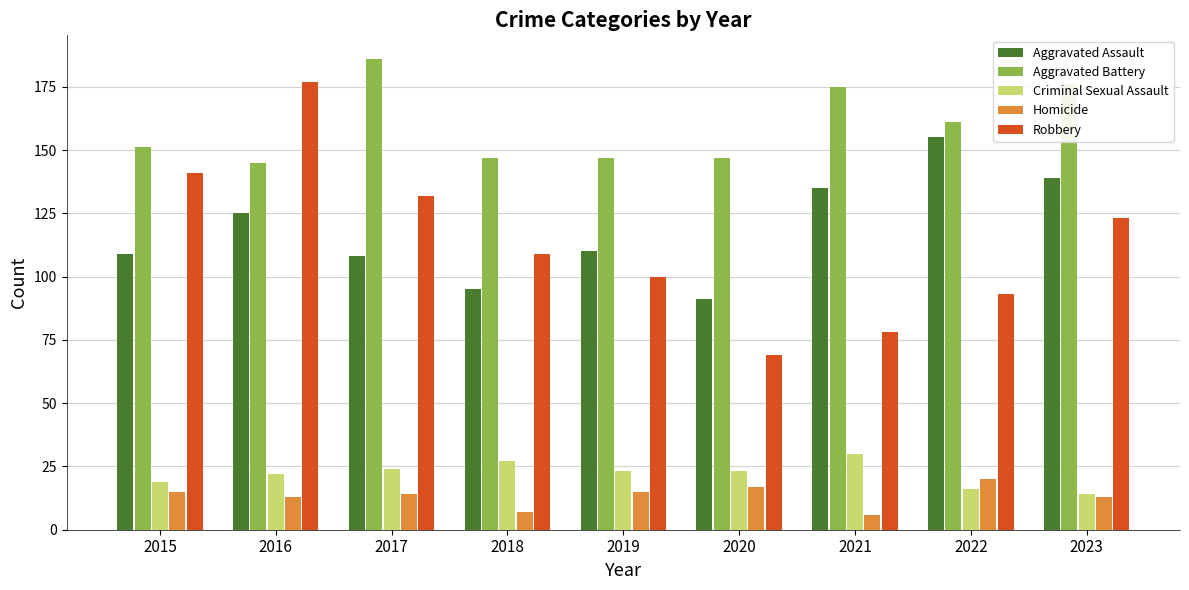

Are the bars horizontal?

No